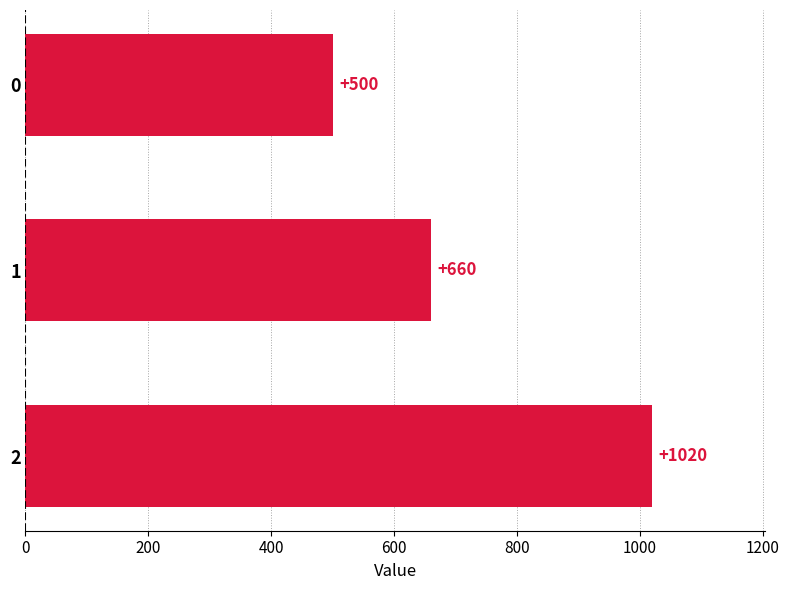

Rank the categories by value from highest to lowest.

2, 1, 0